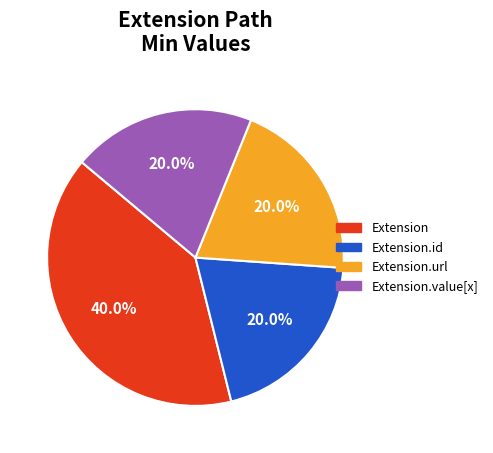

Does any single category account for the majority?

No